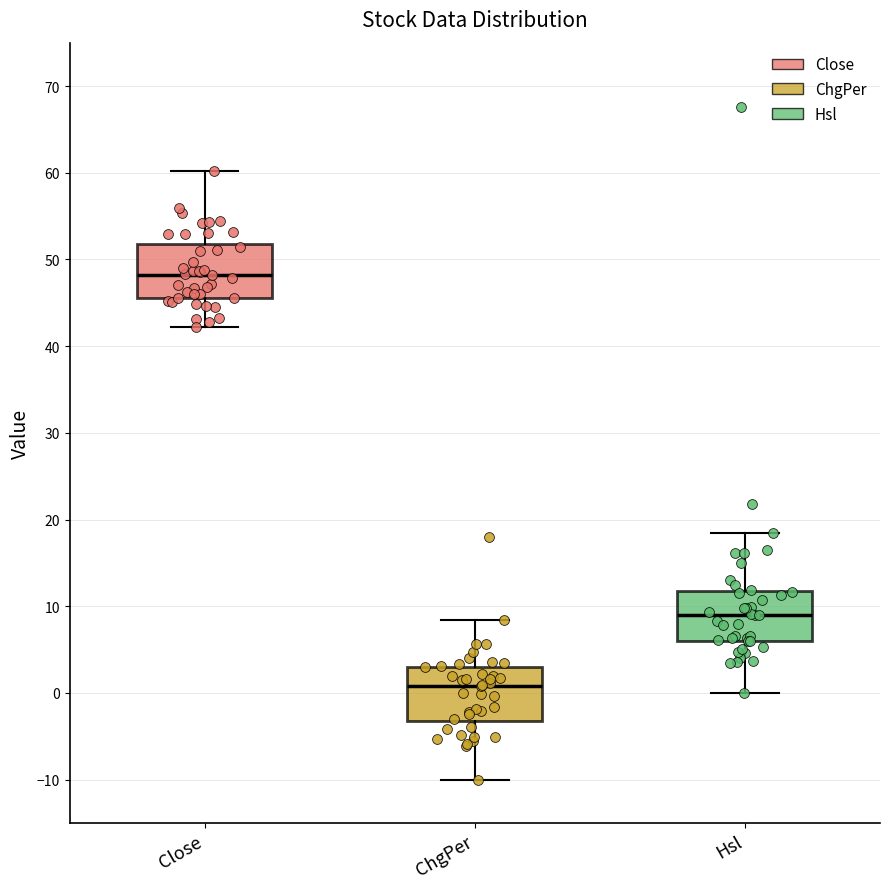

Which box has the highest median line?

Close